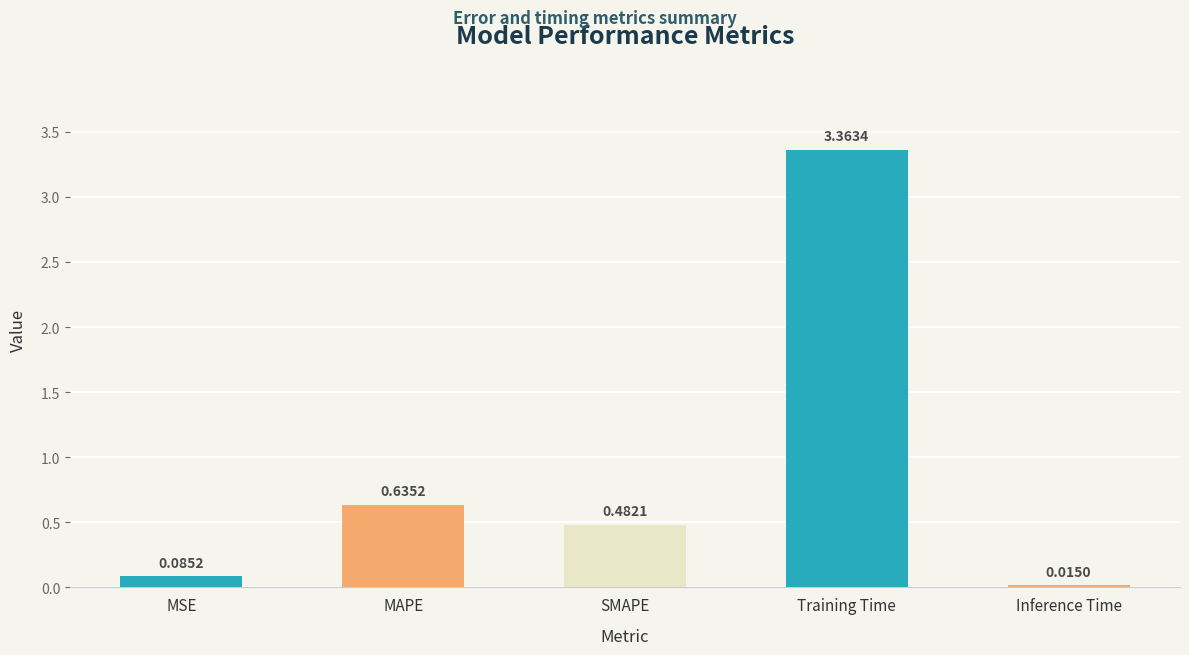

What is the change in value from Training Time to Inference Time?

-3.3